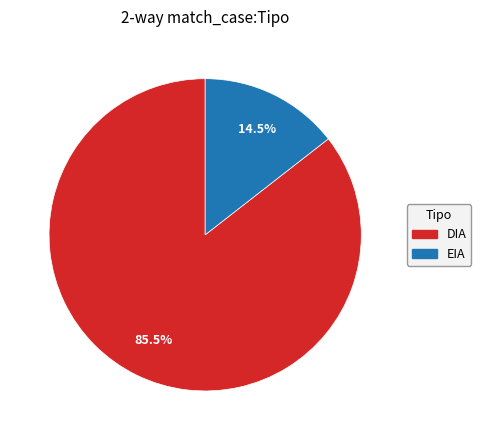

What portion of the pie excludes EIA?

85.5%